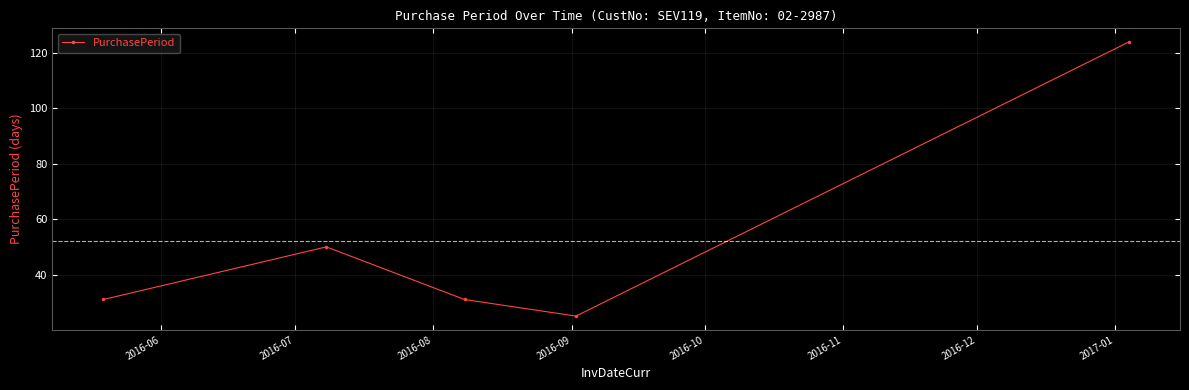

What is the difference between the maximum and minimum values?

99